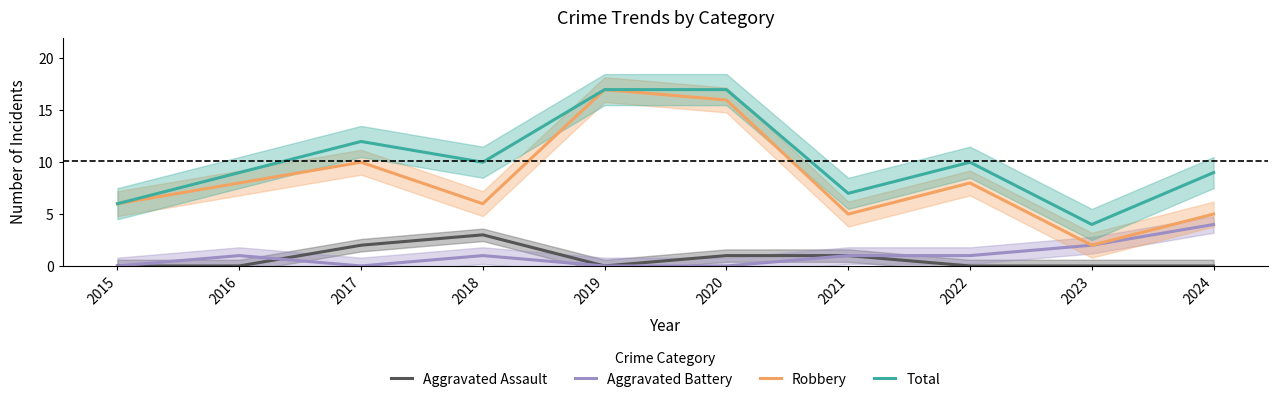

Is the value of Aggravated Battery at 2019 greater than the value of Robbery at 2017?

No